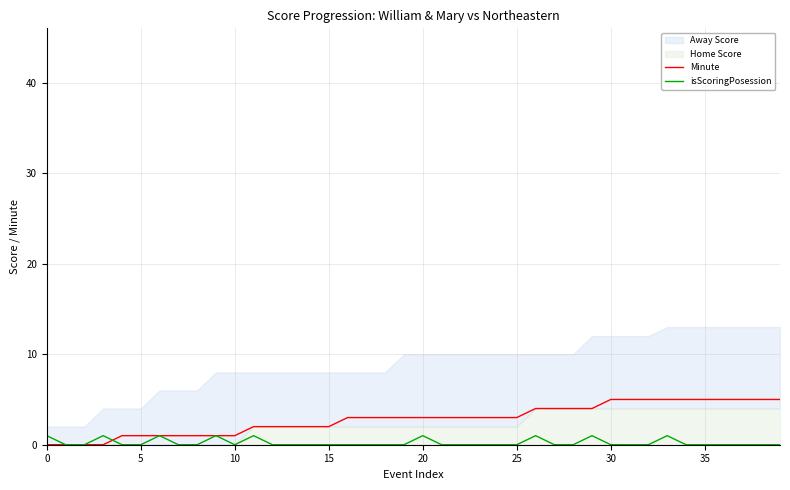

What is the value of the Minute point at the 27th from the left?

4